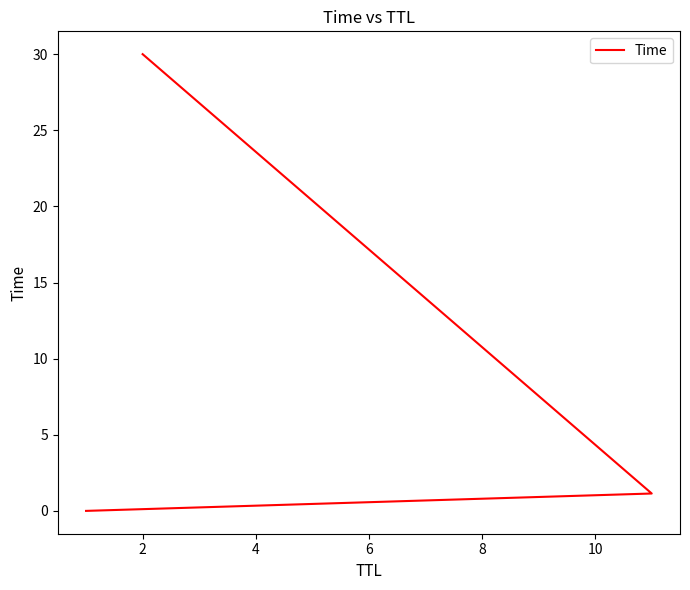

What is the difference between the maximum and minimum values?

30.0